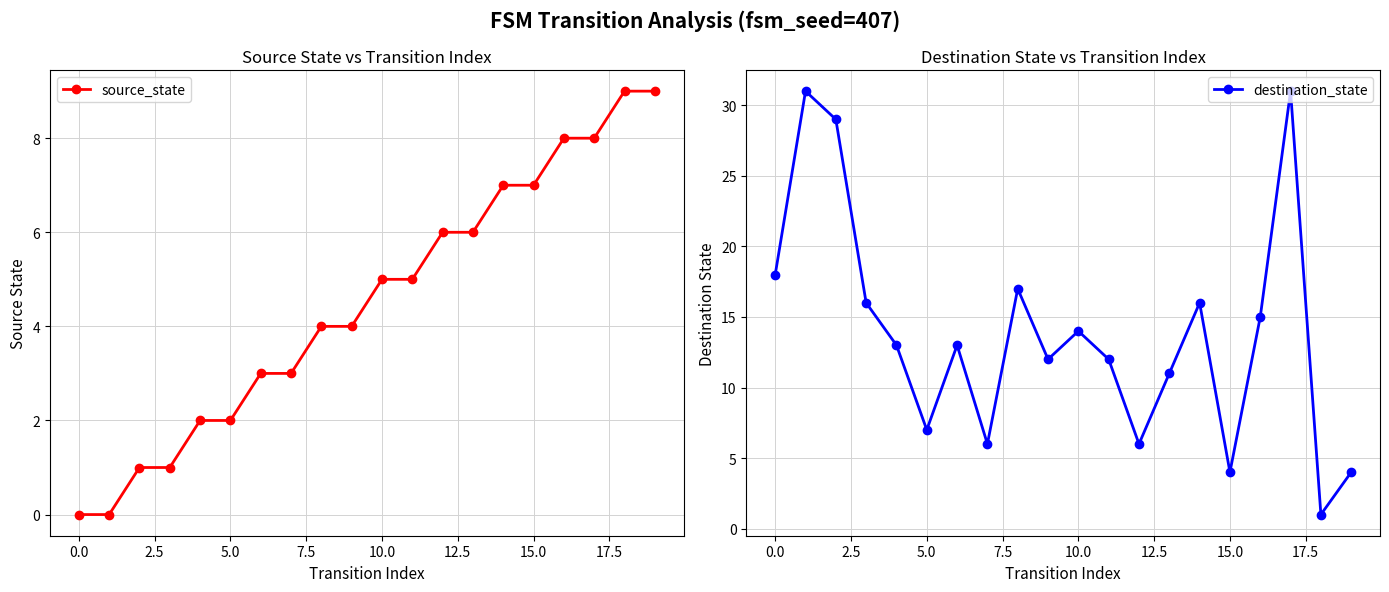

What is the label of the 15th point from the left?

14